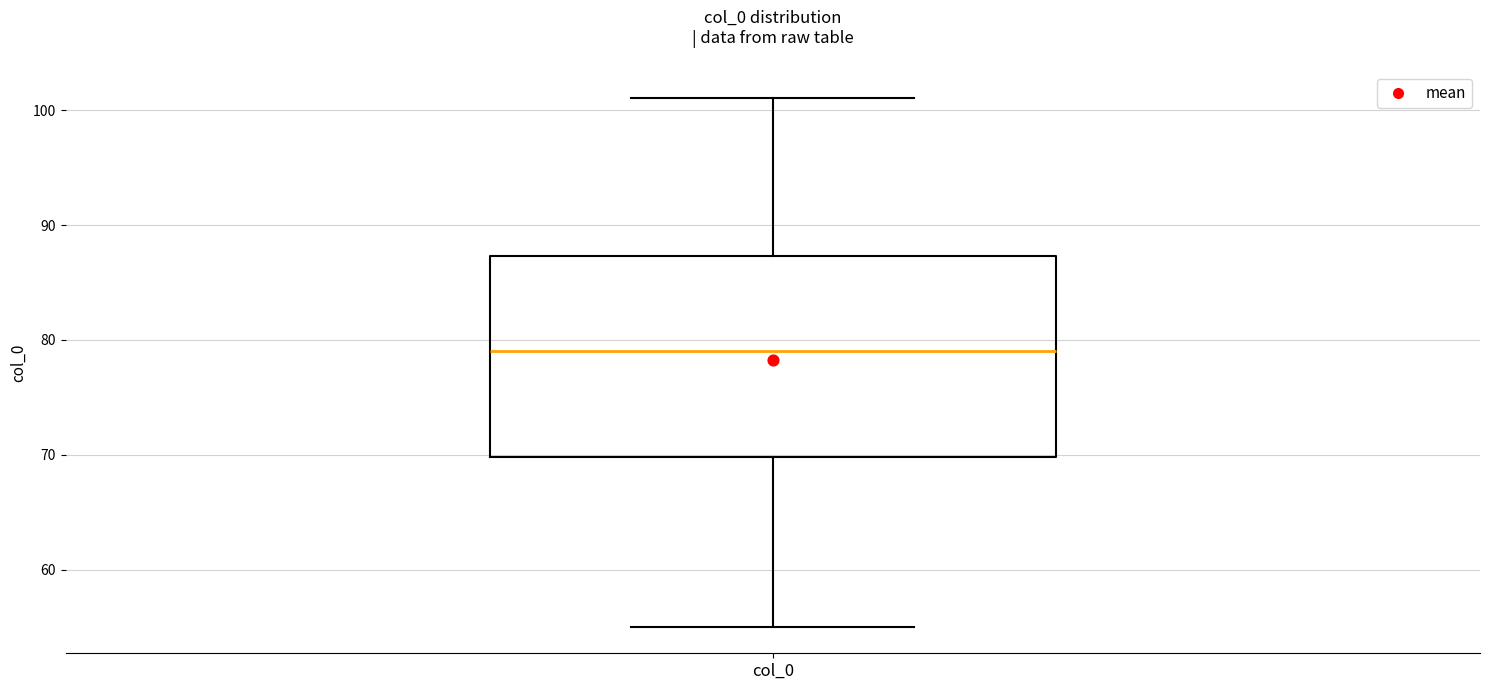

Read this box plot against the y-axis: the position of the median line, the range covered by the box, and the ends of both whiskers. The values are not printed on the chart, so give them approximately, as read against the axis.

median 79, box 70 to 87, whiskers 55 to 101